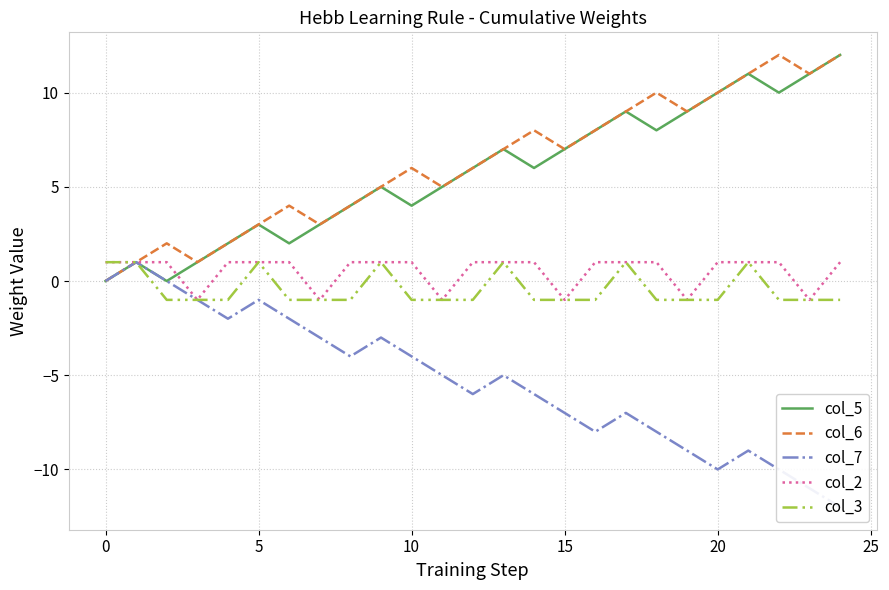

The col_2 series shows 1 at 20. True or false?

True